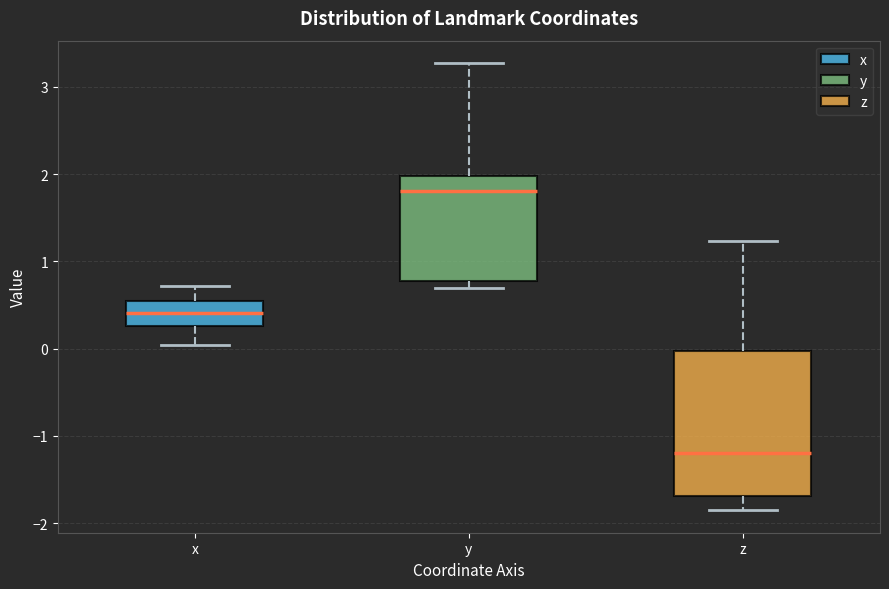

Reading left to right, read every box against the y-axis: the position of its median line, the range the box covers, and the ends of its whiskers. The values are not printed on the chart, so give them approximately, as read against the axis.

x: median 0.4, box 0.3 to 0.5, whiskers 0.0 to 0.7
y: median 1.8, box 0.8 to 2.0, whiskers 0.7 to 3.3
z: median -1.2, box -1.7 to 0.0, whiskers -1.9 to 1.2